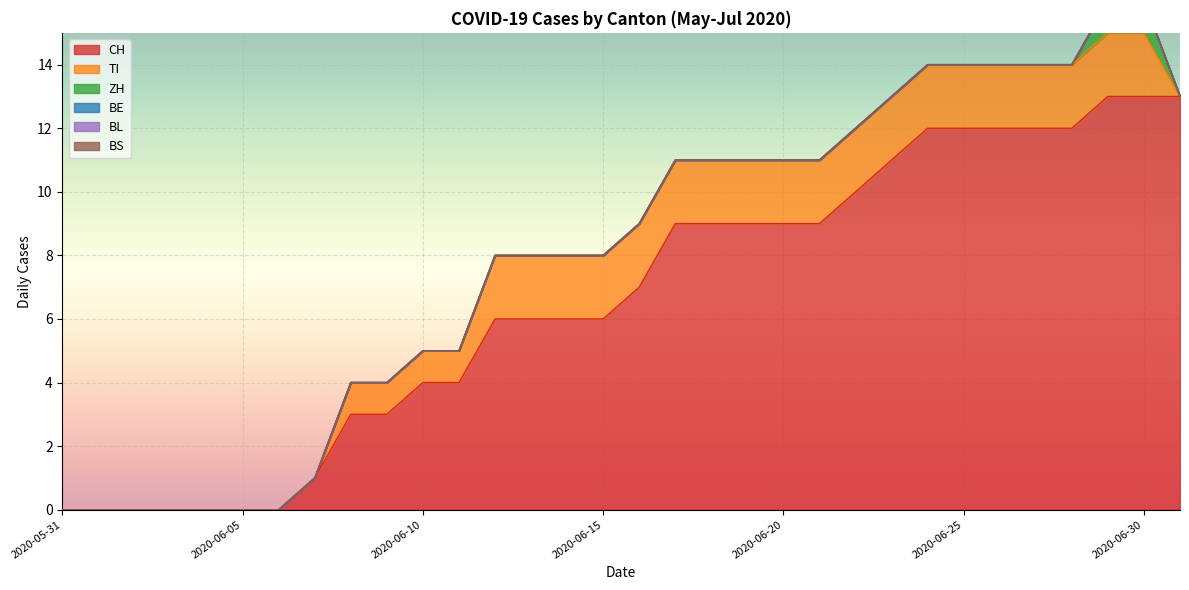

At how many categories does at least one series exceed 10?

9